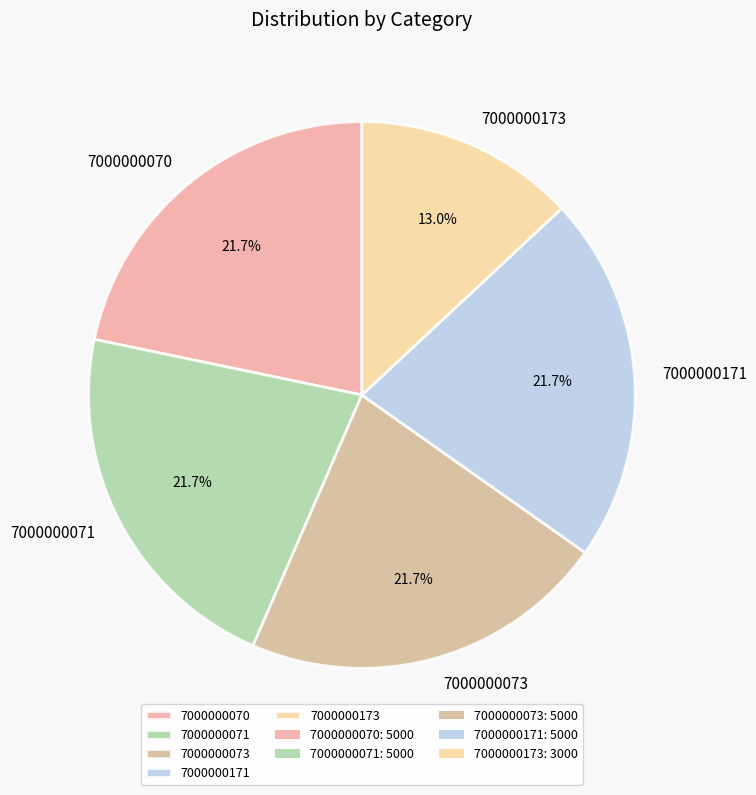

Is 7000000070 the majority of the pie?

No